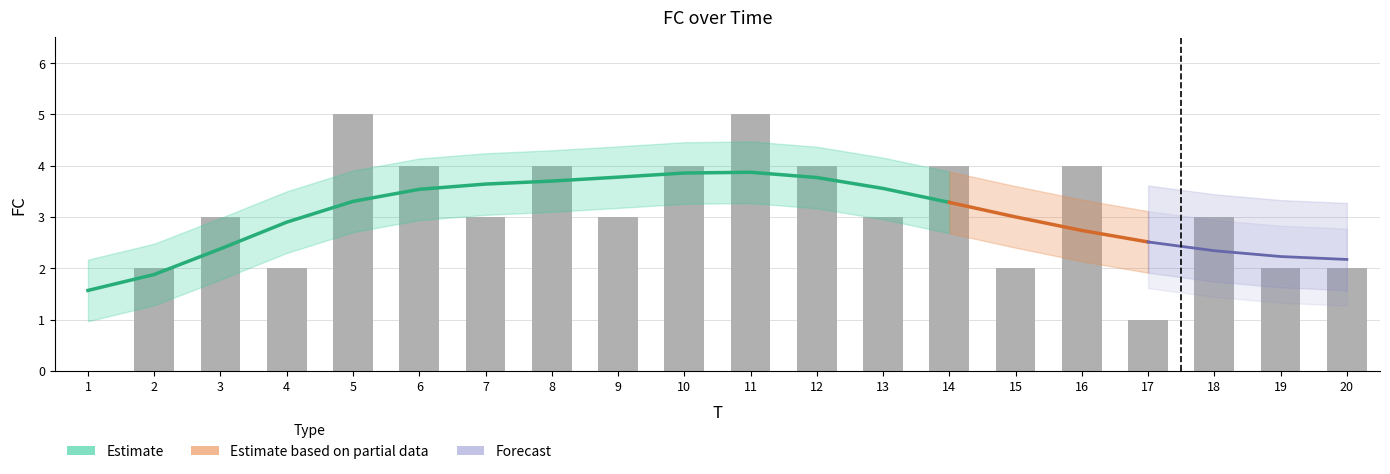

Rank the categories by value from lowest to highest.

1, 17, 2, 4, 15, 19, 20, 3, 7, 9, 13, 18, 6, 8, 10, 12, 14, 16, 5, 11